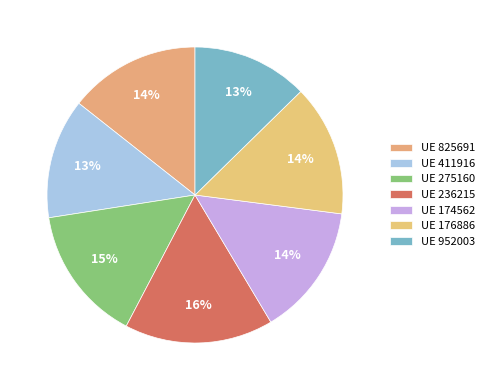

To the nearest percent, what is the average slice percentage?

14%